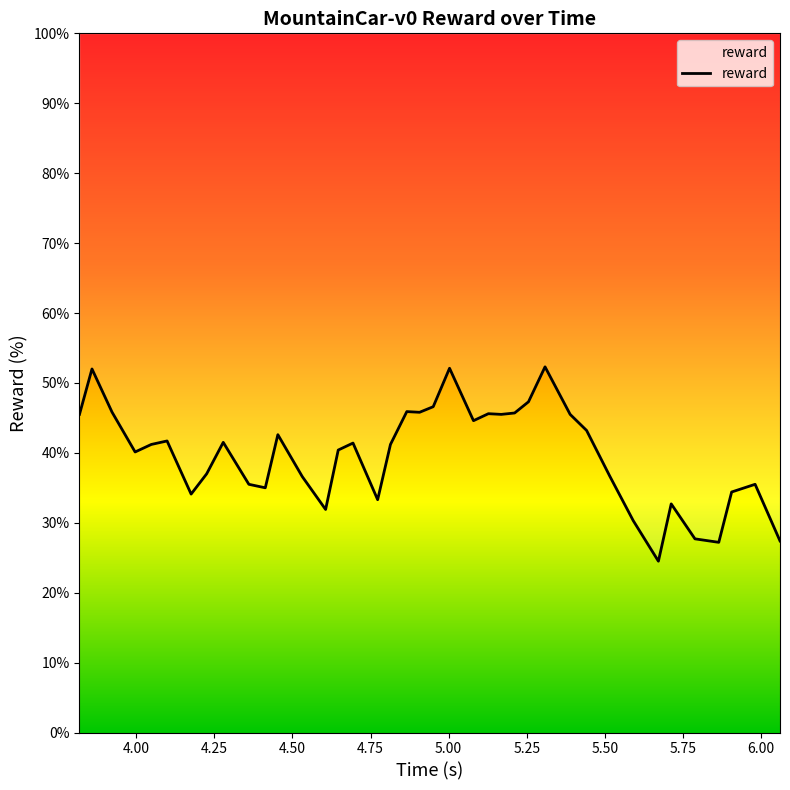

Reading left to right, what are all the values shown in this chart?

45.5	52.0	45.8	40.1	41.2	41.7	34.1	37.0	41.5	35.5	35.0	42.6	36.6	31.9	40.4	41.4	33.3	41.2	45.9	45.8	46.6	52.1	44.6	45.6	45.5	45.7	47.3	52.3	45.5	43.2	36.7	30.3	24.5	32.7	27.7	27.2	34.4	35.5	27.4